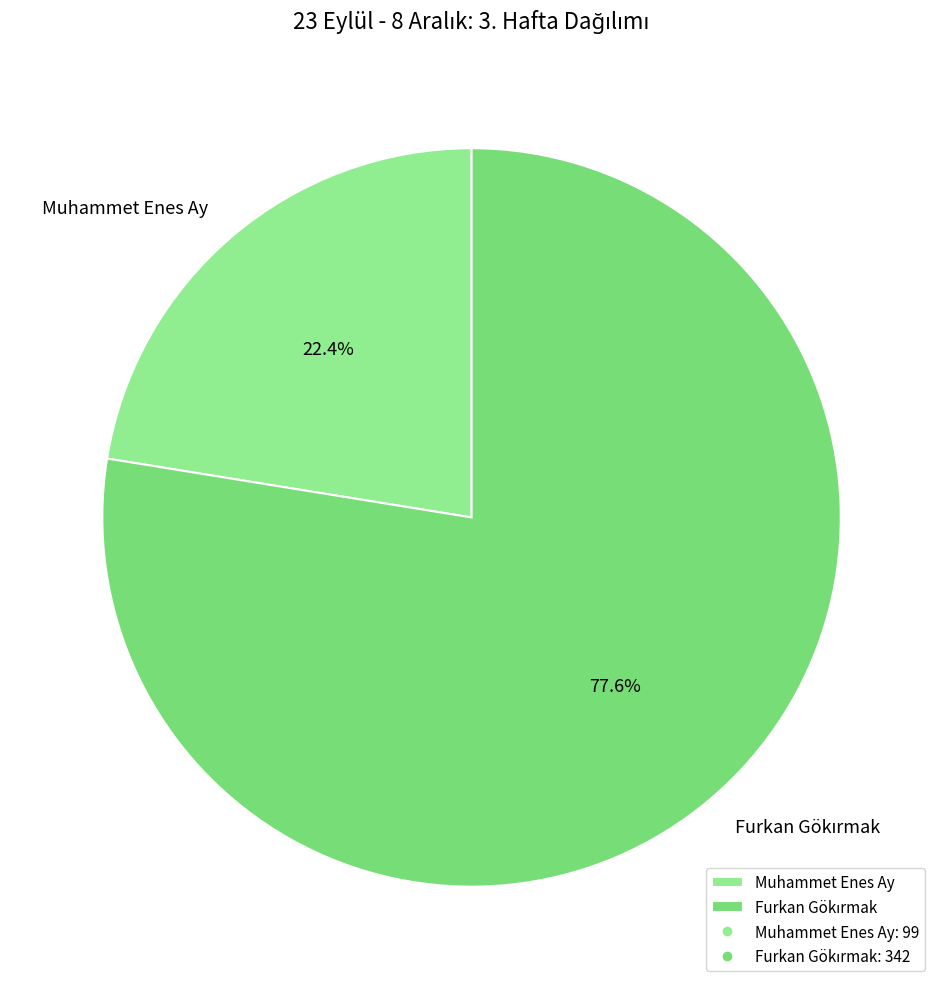

Is Muhammet Enes Ay the majority of the pie?

No